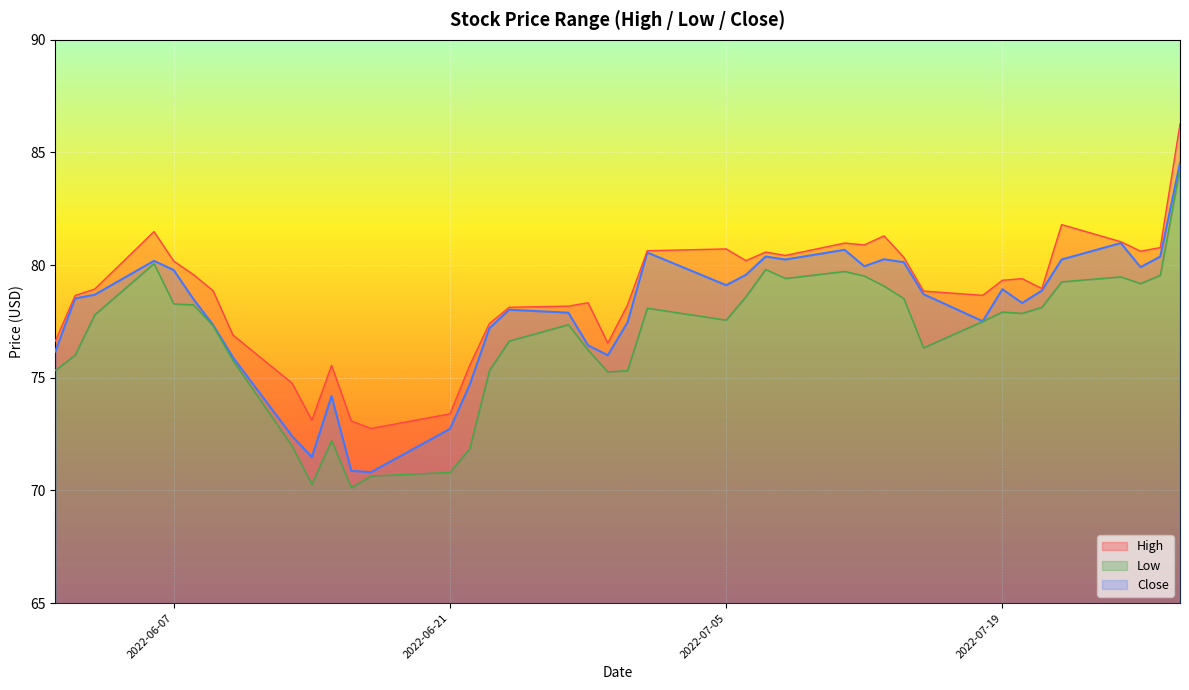

The High series shows 125.2 at 2022-07-20. True or false?

False